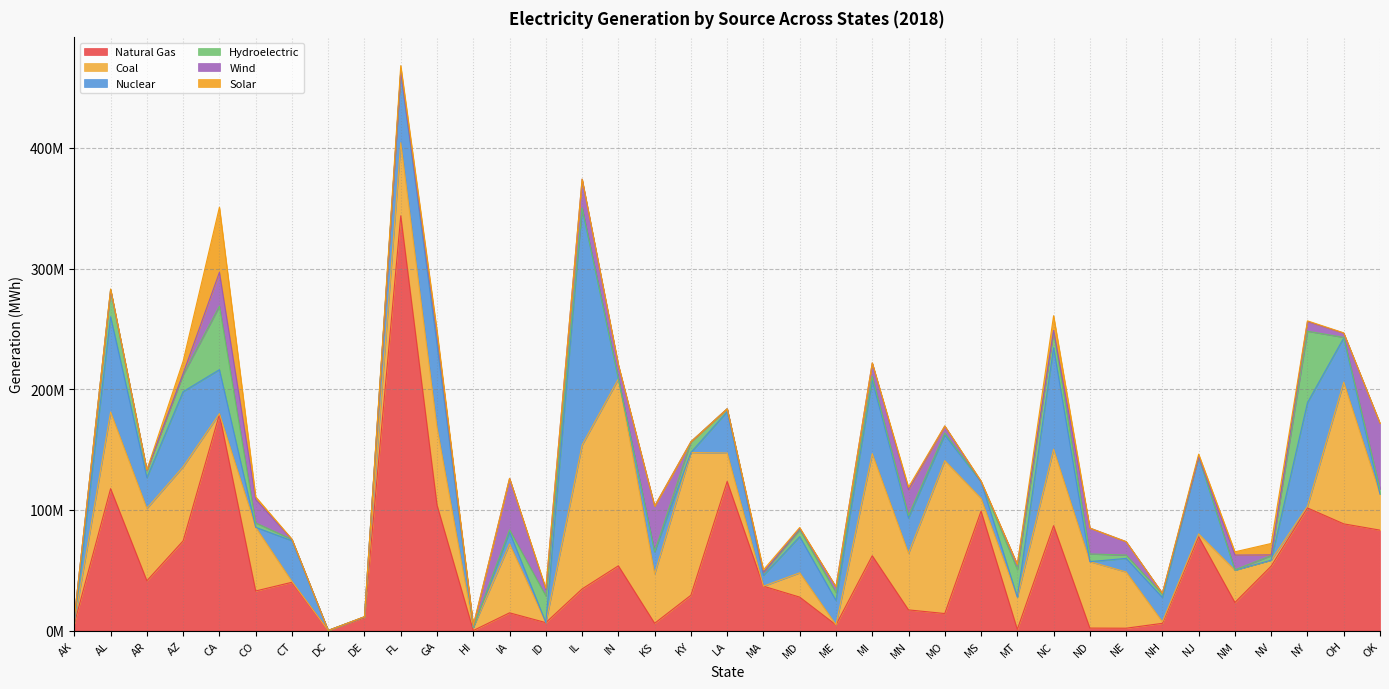

What value does the Wind series have at NH, to the nearest 100?

813300